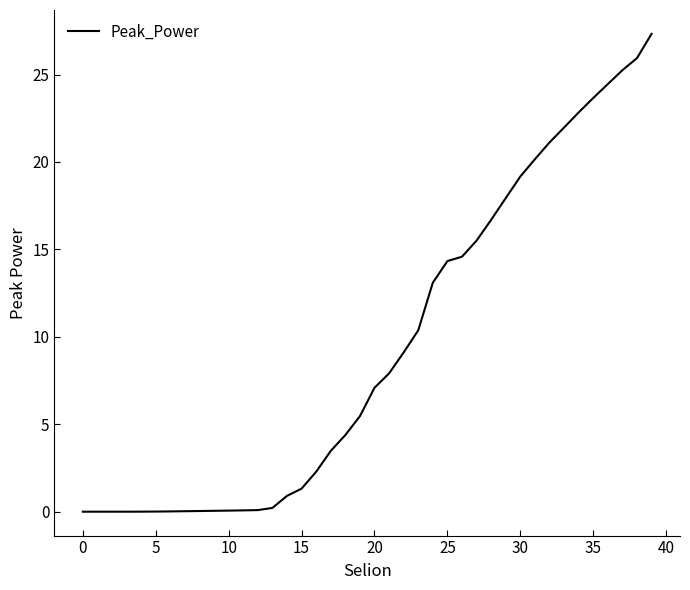

What is the greatest value displayed?

27.3